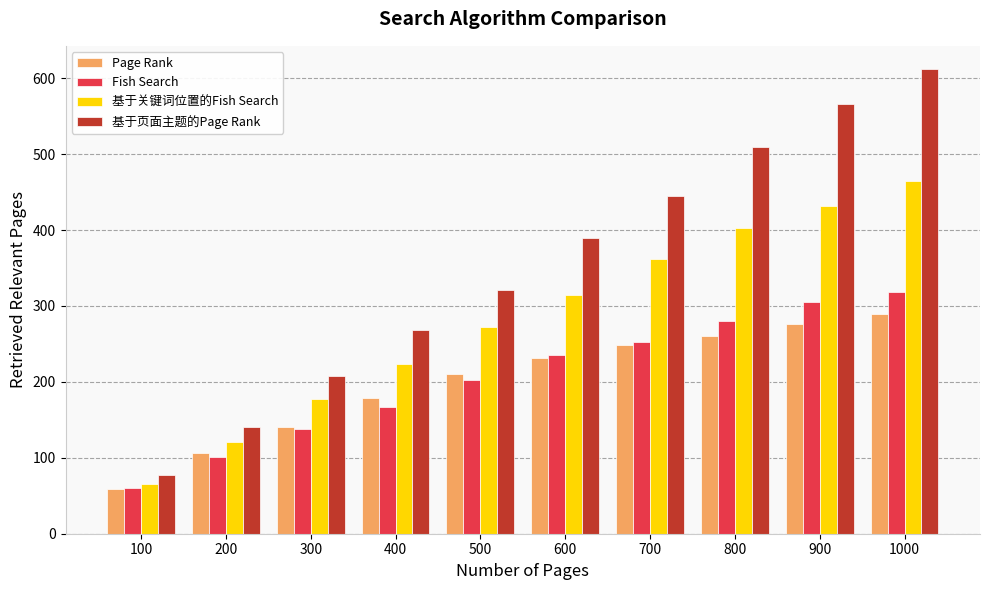

What is the total value across all series at 300?

663